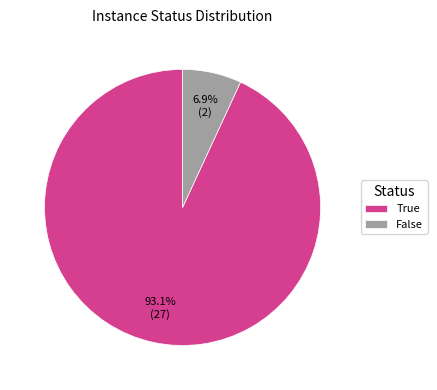

What is the largest slice in the pie chart?

True